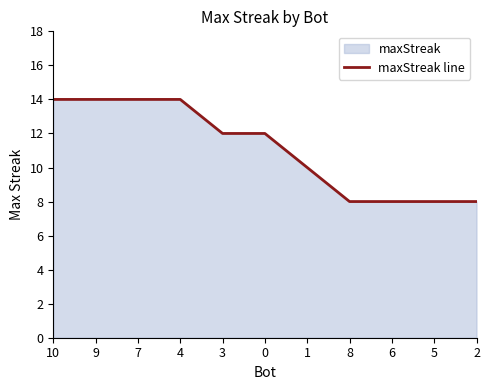

Reading left to right, transcribe all the data shown in this chart.

10=14	9=14	7=14	4=14	3=12	0=12	1=10	8=8	6=8	5=8	2=8